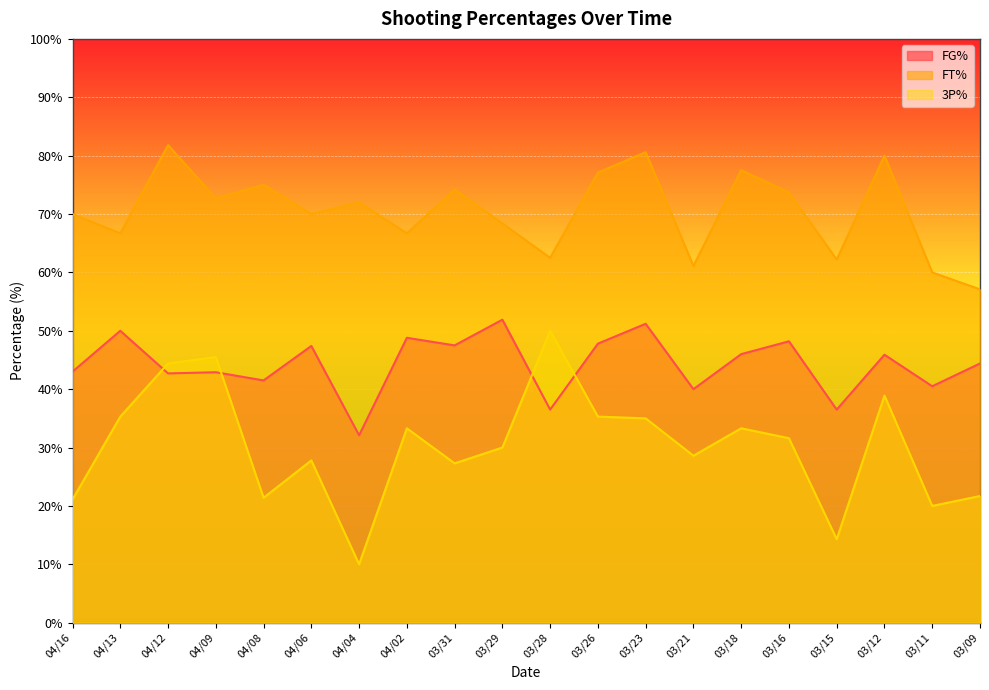

Reading left to right, extract all data points from this chart.

FG%: 43.0	50.0	42.7	42.9	41.5	47.4	32.1	48.8	47.5	51.9	36.5	47.8	51.2	40.0	46.0	48.2	36.5	45.9	40.5	44.4
FT%: 70.0	66.7	81.8	72.7	75.0	70.0	72.0	66.7	74.2	68.4	62.5	77.1	80.6	61.1	77.5	73.7	62.2	80.0	60.0	57.1
3P%: 21.1	35.3	44.4	45.5	21.4	27.8	10.0	33.3	27.3	30.0	50.0	35.3	35.0	28.6	33.3	31.6	14.3	38.9	20.0	21.7